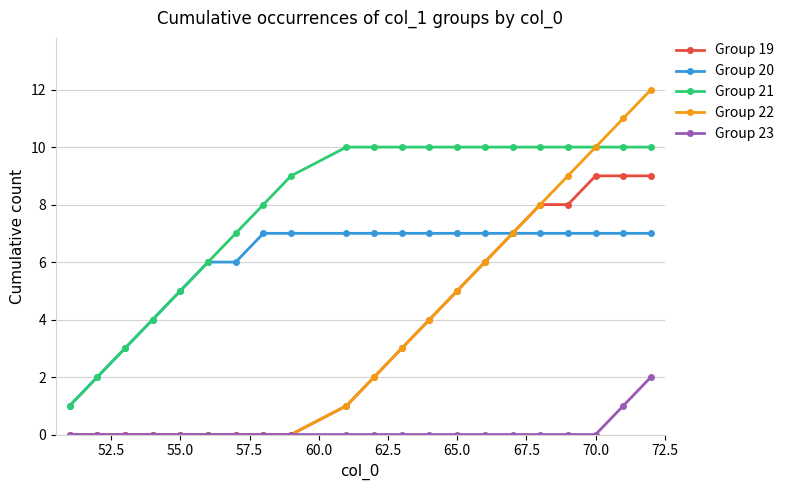

Which series has the largest total across all categories?

Group 21